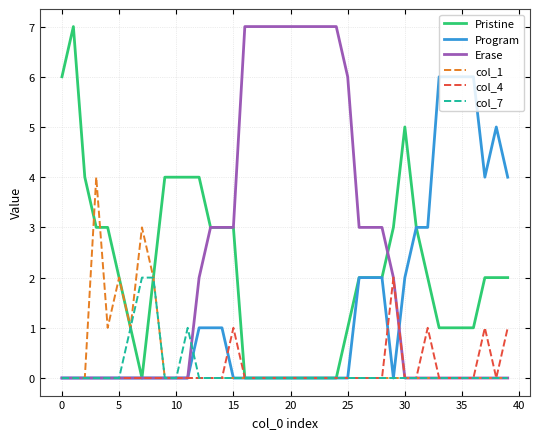

What is the maximum value shown in the chart?

7